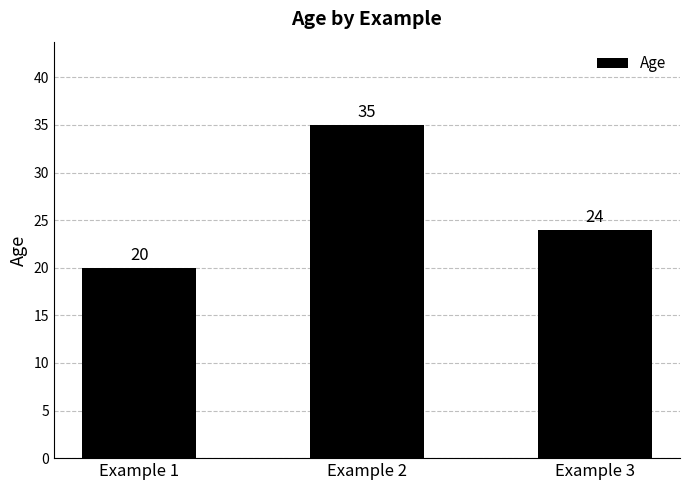

Count the number of categories in the chart.

3